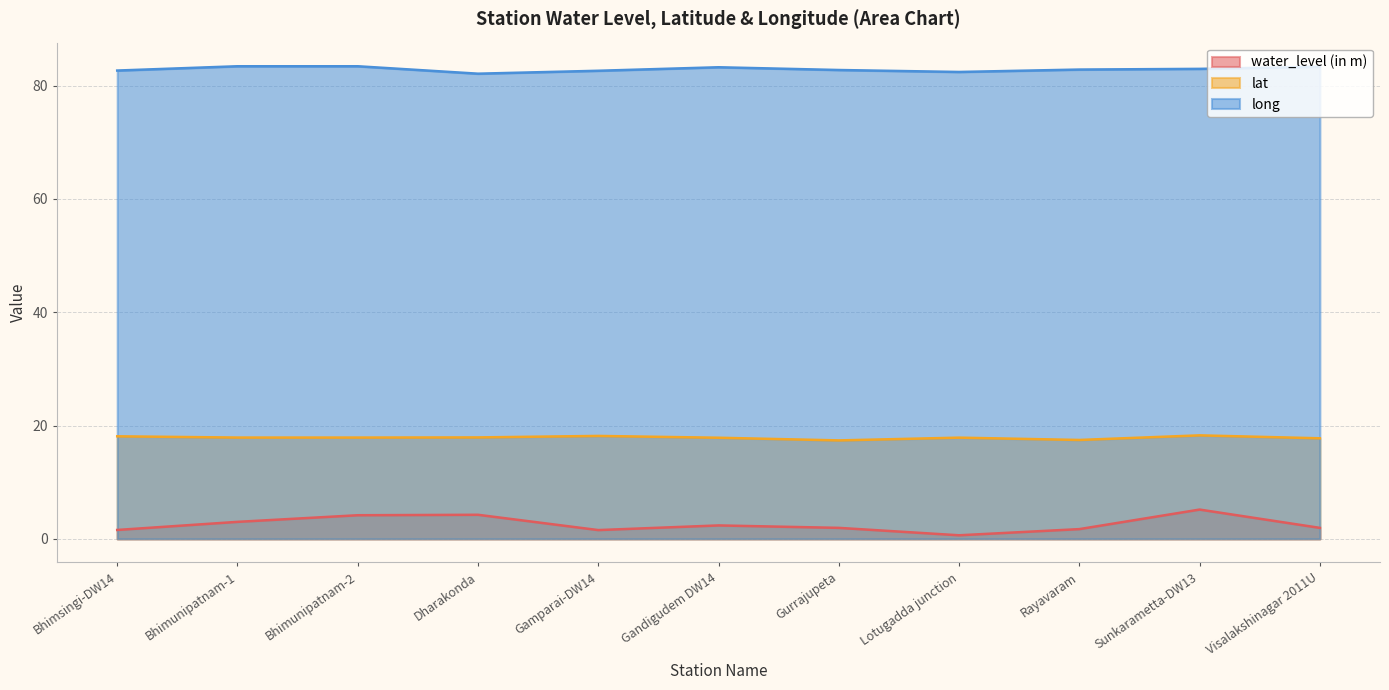

Rank the categories by lat value from lowest to highest.

Gurrajupeta, Rayavaram, Visalakshinagar 2011U, Gandigudem DW14, Lotugadda junction, Bhimunipatnam-1, Bhimunipatnam-2, Dharakonda, Bhimsingi-DW14, Gamparai-DW14, Sunkarametta-DW13